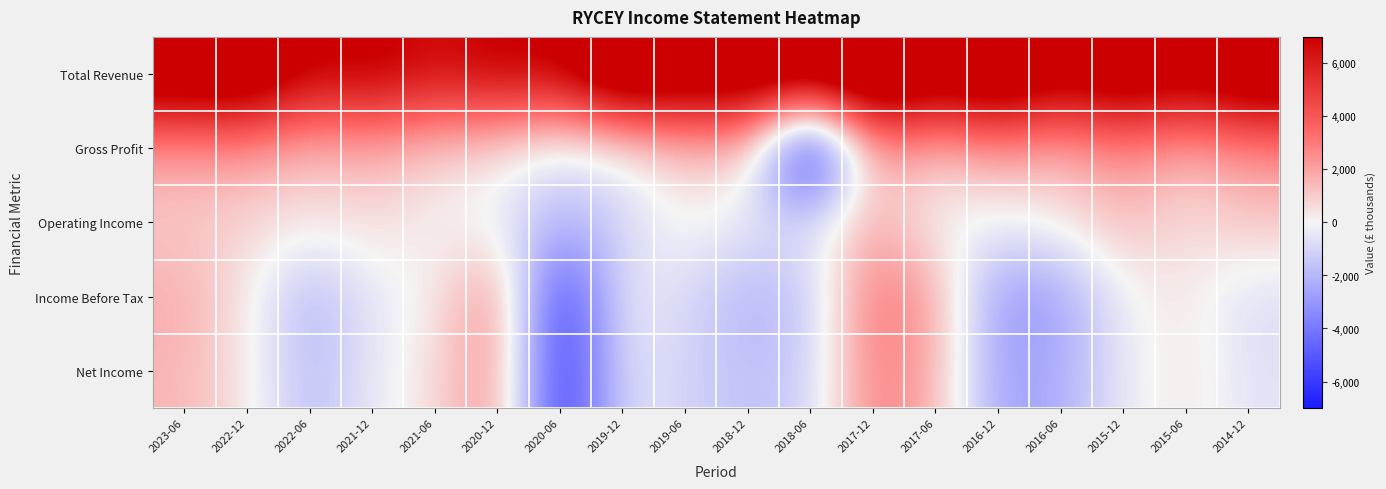

Which has a higher value, 2023-06 or 2016-06?

2023-06